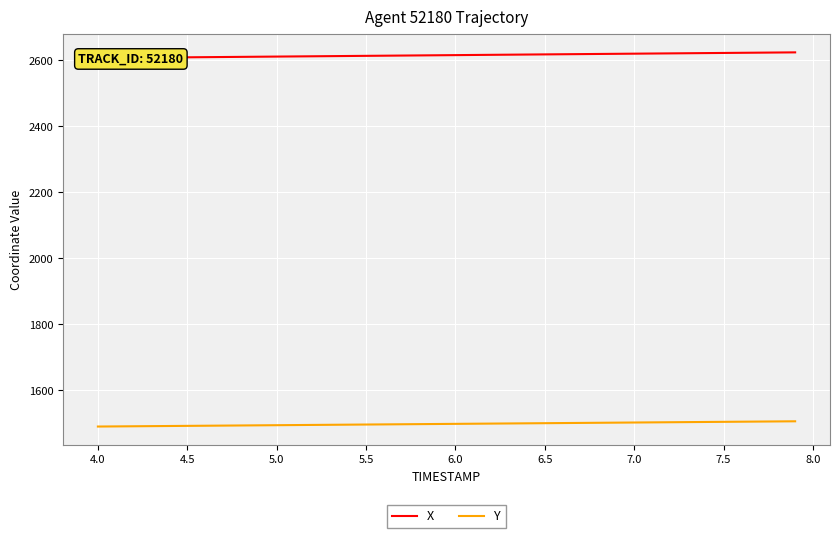

True or false: Y and X cross at least once.

False